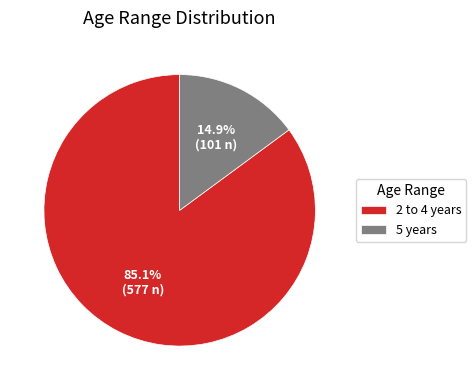

To the nearest percent, what is the combined percentage of 5 years and 2 to 4 years?

100%